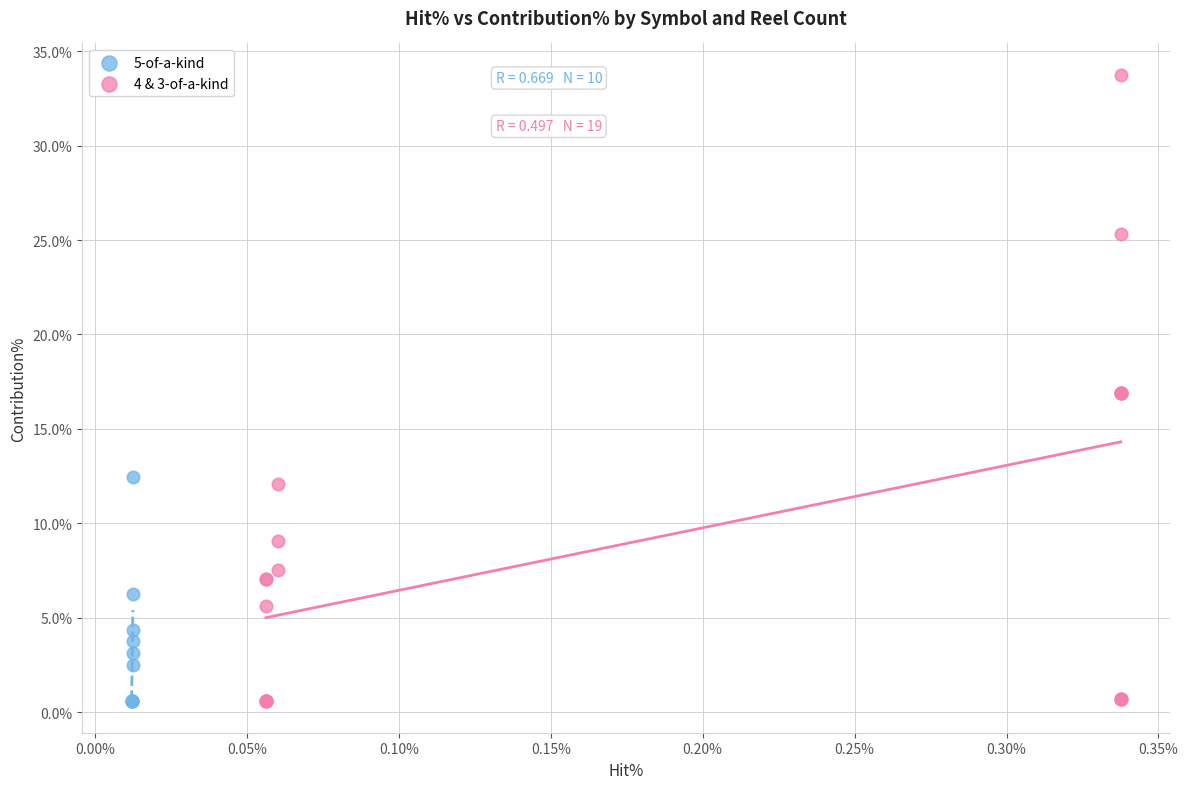

What are all the series names shown in the legend?

5-of-a-kind, 4 & 3-of-a-kind